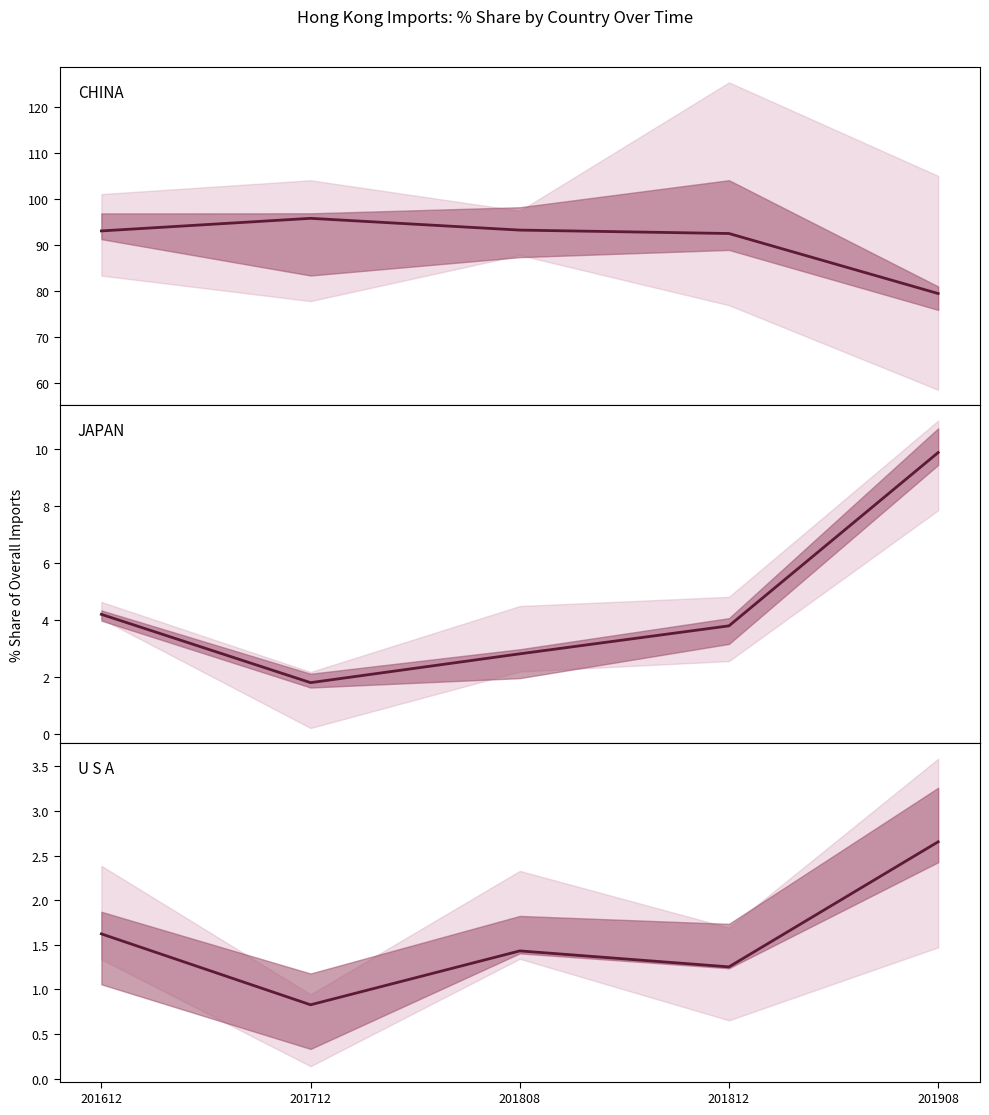

Rank the series by their maximum value, from highest to lowest.

CHINA, JAPAN, U S A